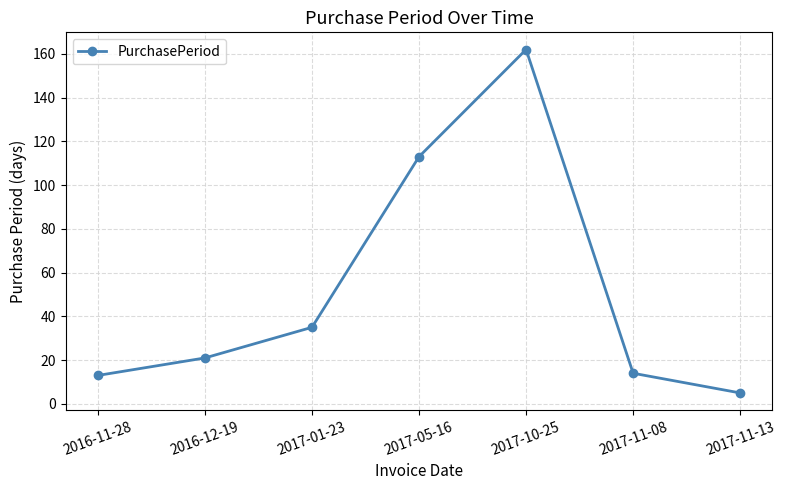

What position from the left is 2016-12-19?

2